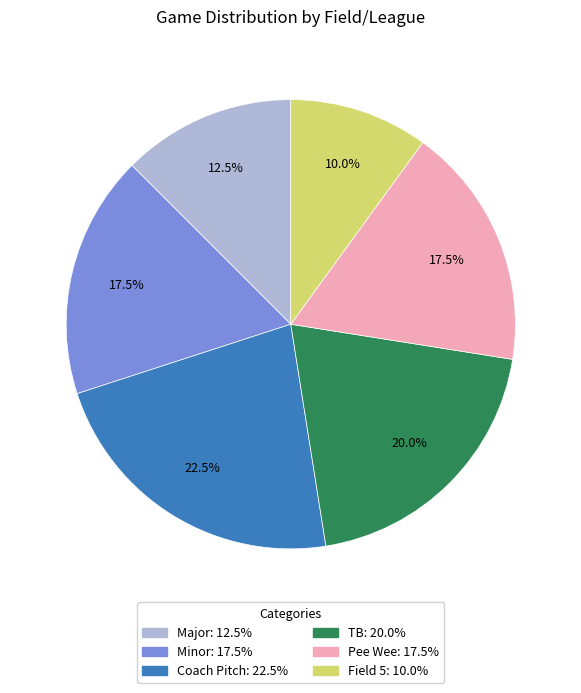

Does Minor represent more than half of the total?

No